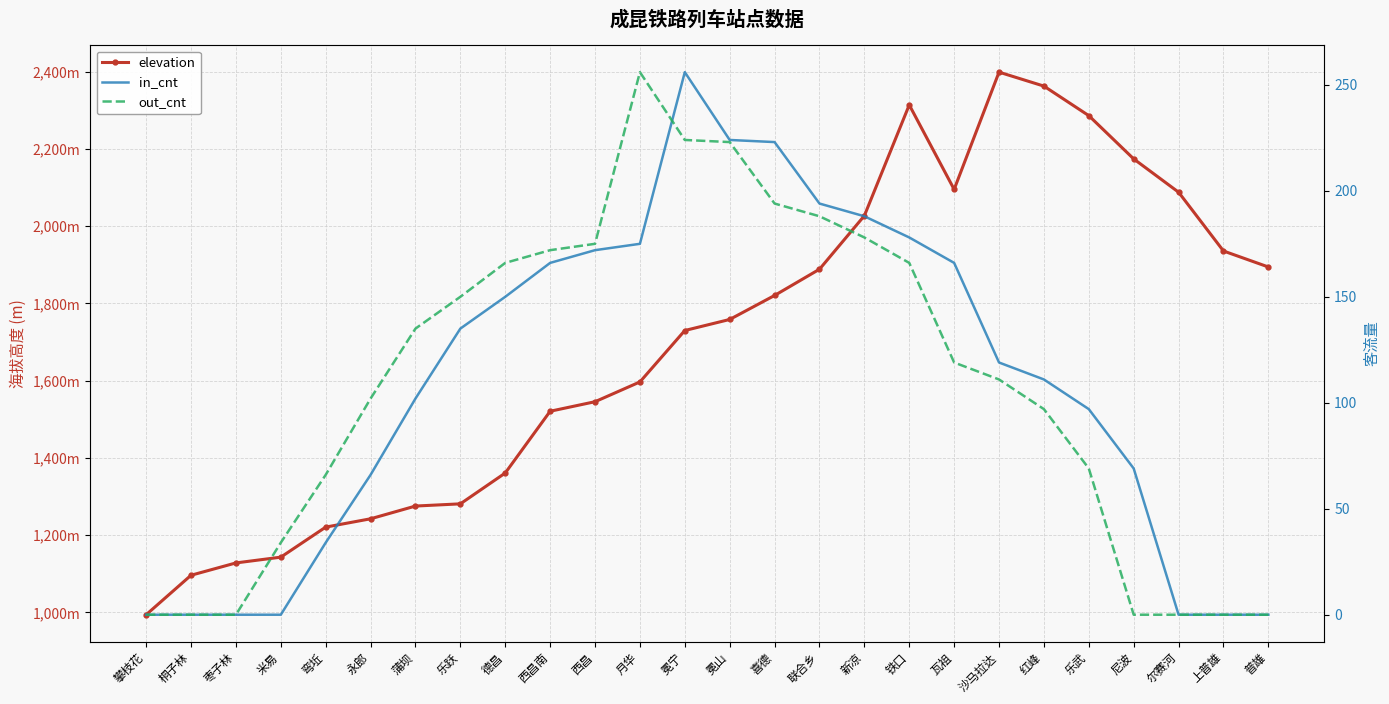

At which label does in_cnt first exceed 119?

乐跃